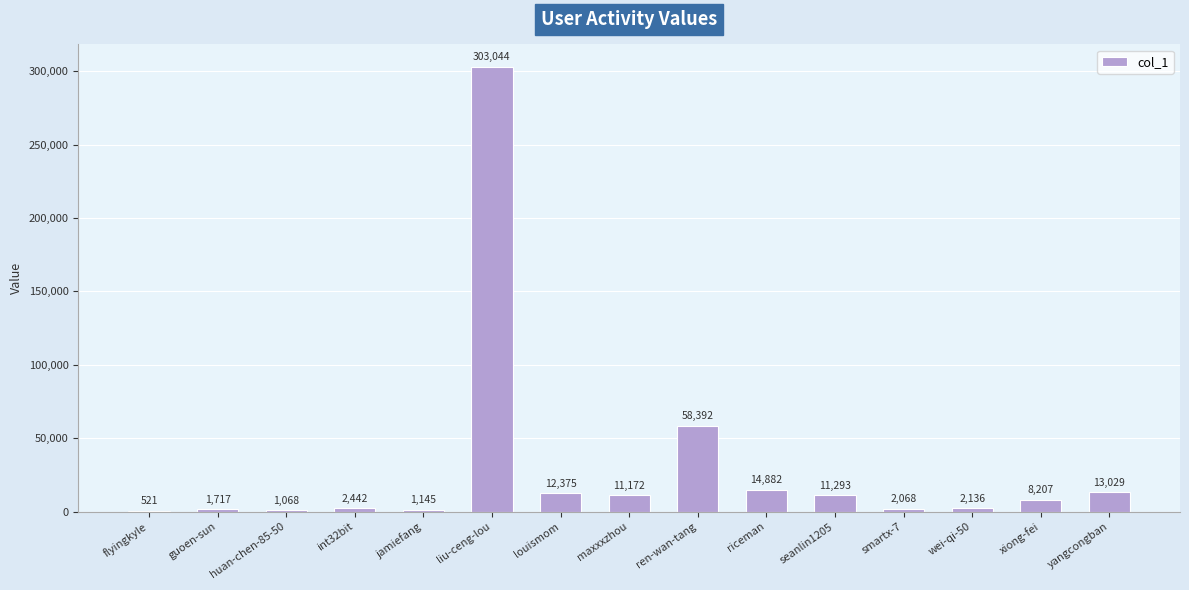

What is the ratio of the value at jamiefang to the value at int32bit?

0.5